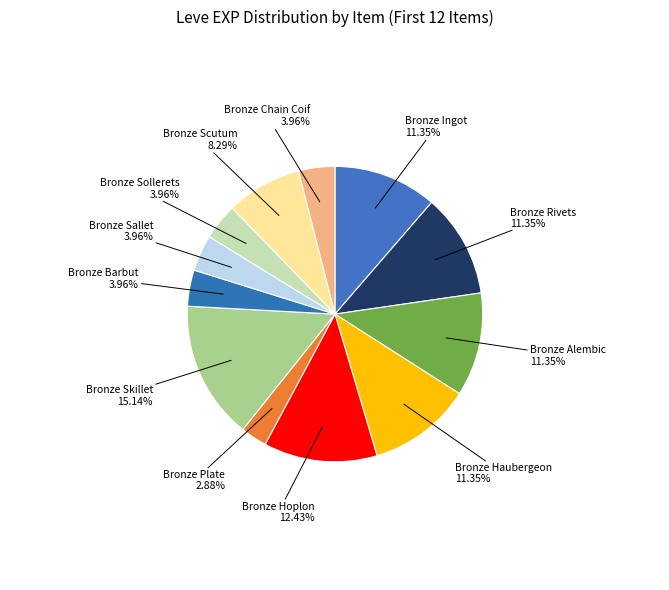

How many slices are in this pie chart?

12